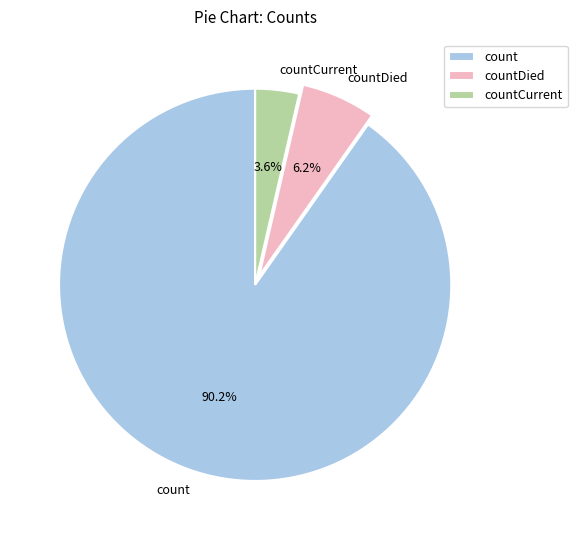

Rank the categories by value from lowest to highest.

countCurrent, countDied, count